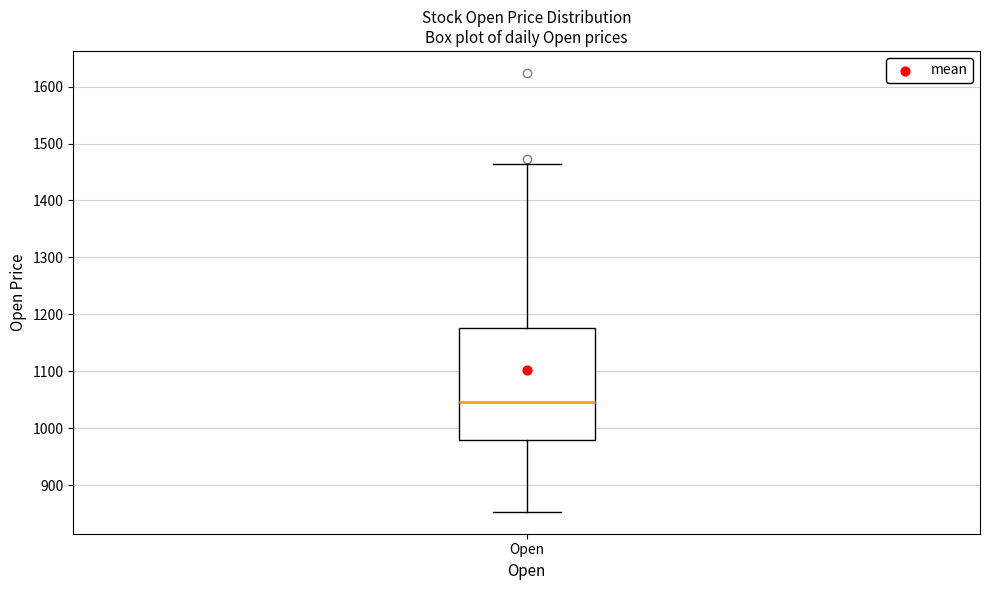

Read this box plot against the y-axis: the position of the median line, the range covered by the box, and the ends of both whiskers. The values are not printed on the chart, so give them approximately, as read against the axis.

median 1050, box 980 to 1180, whiskers 850 to 1460